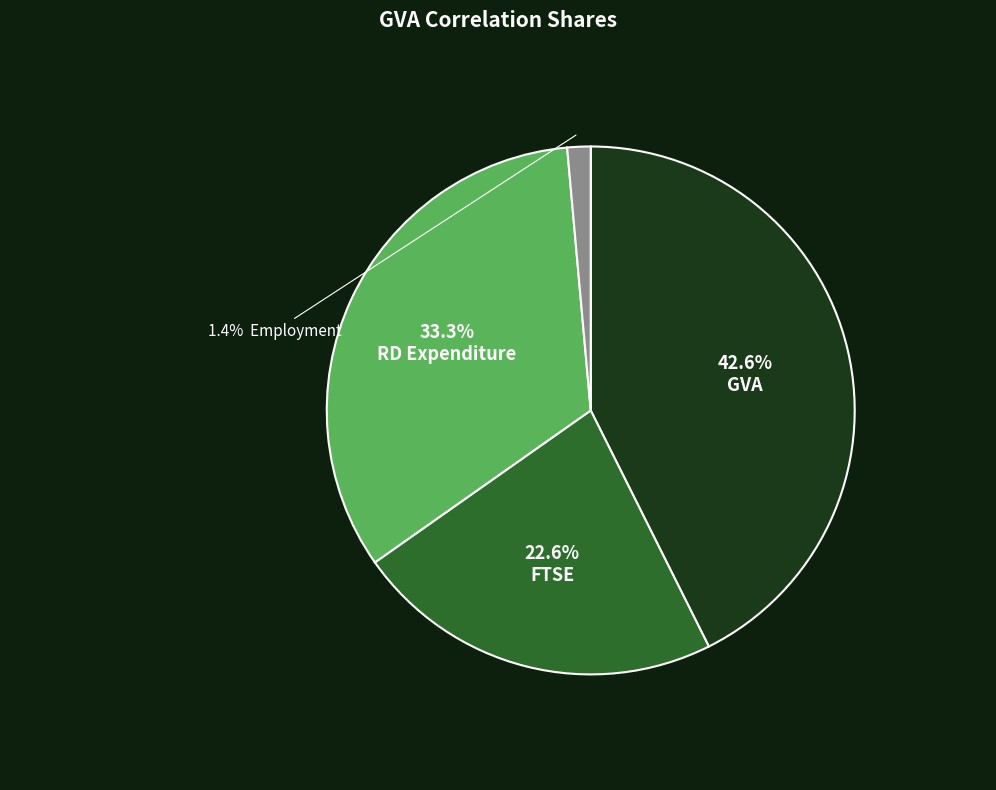

Does any single category account for the majority?

No